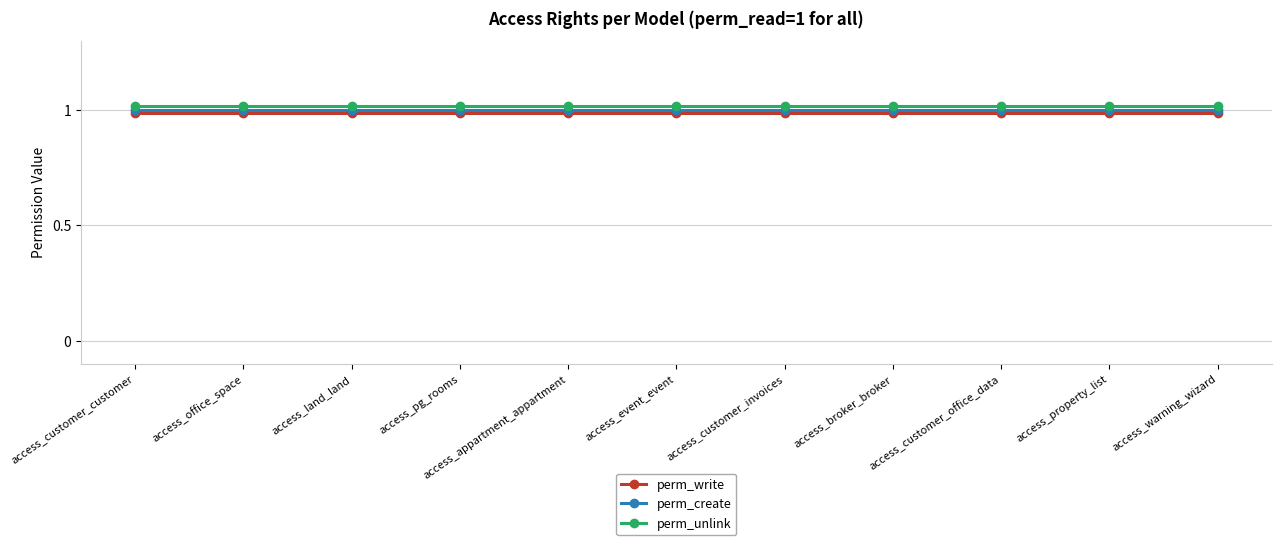

What is the label of the 5th point from the right?

access_customer_invoices